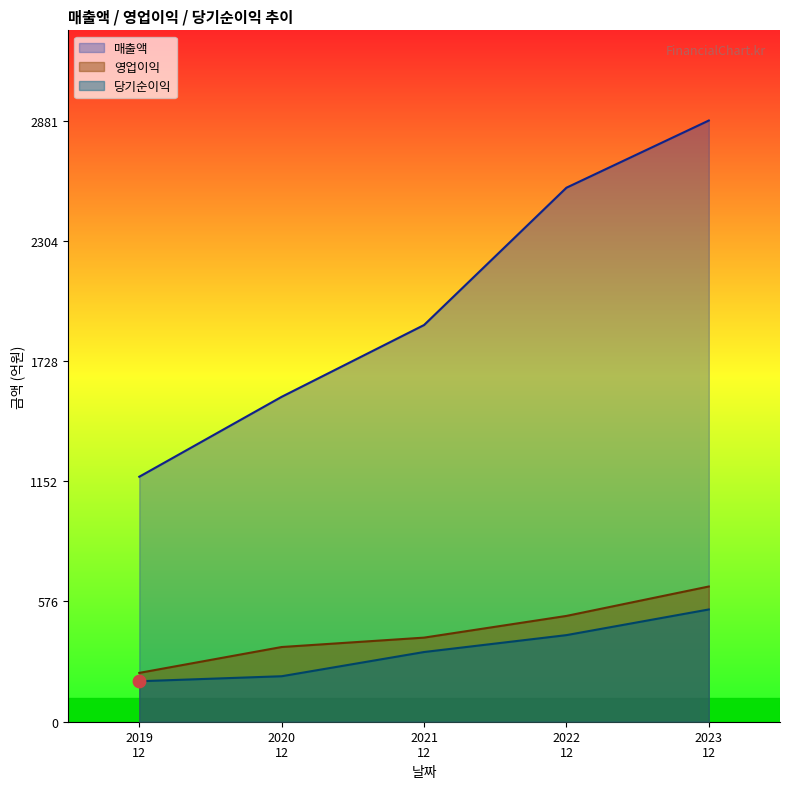

Which series contains the lowest Y value?

당기순이익